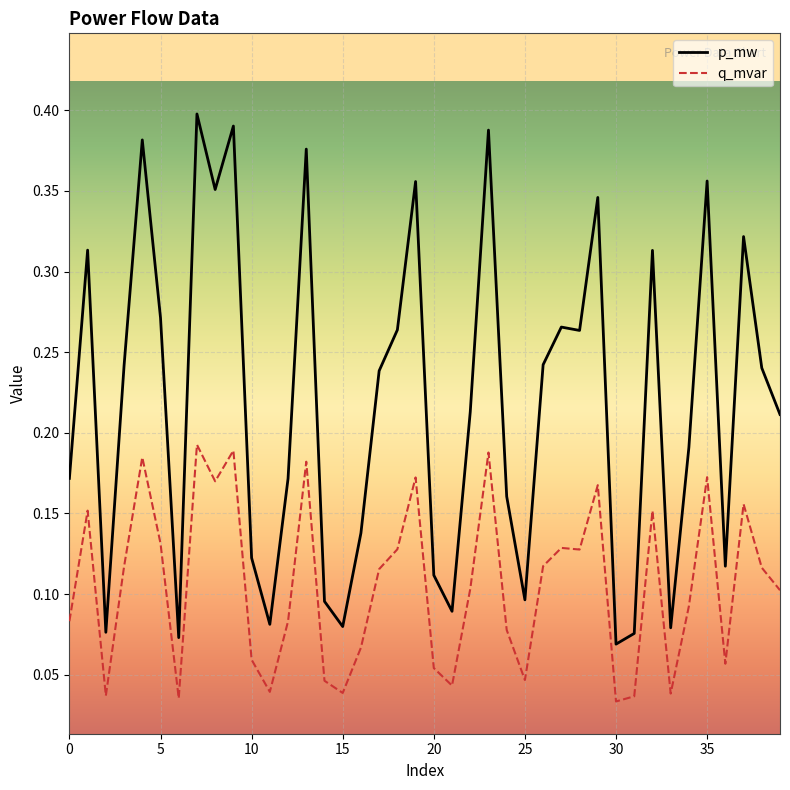

How many lines are shown in the chart?

2